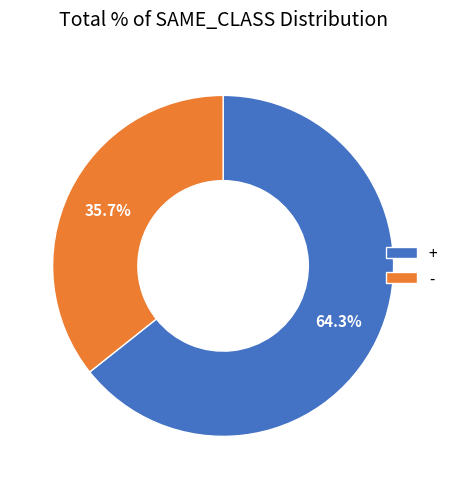

True or false: - accounts for 66% of the total.

False